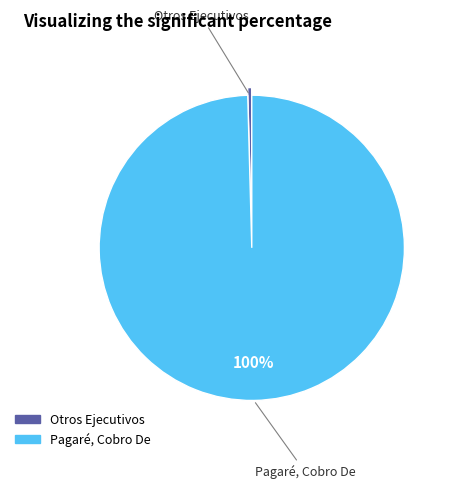

Which slice represents more than half of the pie?

Pagaré, Cobro De